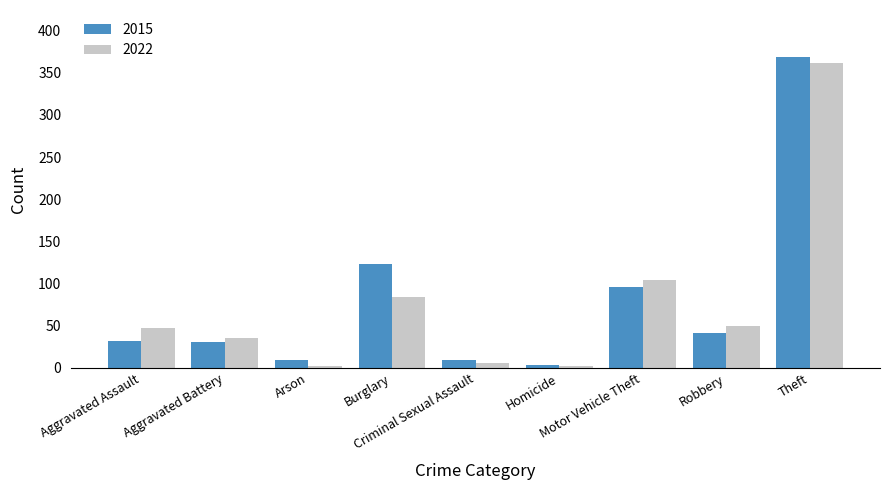

What is the total value across all series at Burglary?

207